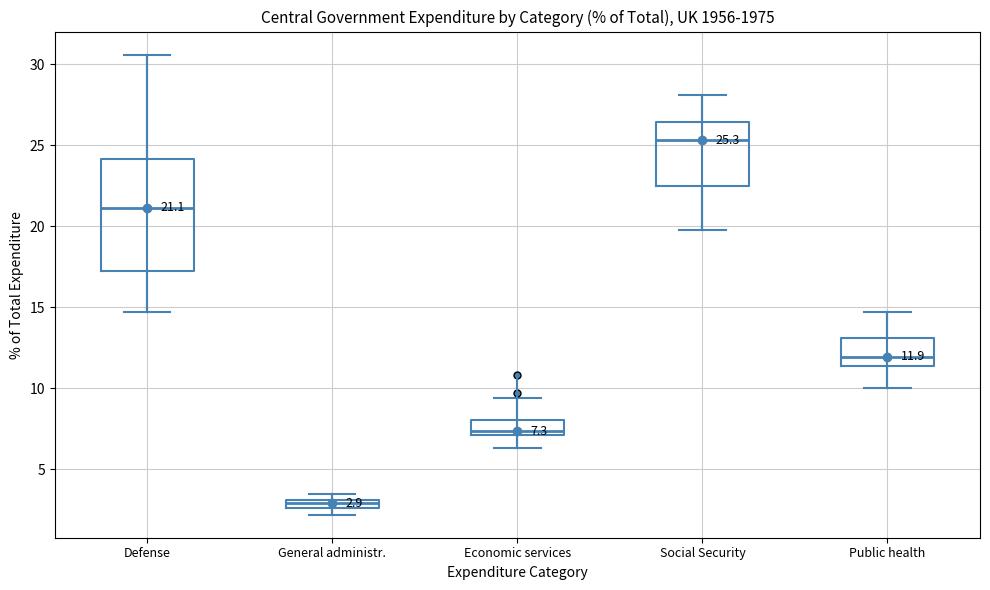

Which box's median line is the lowest?

General administr.